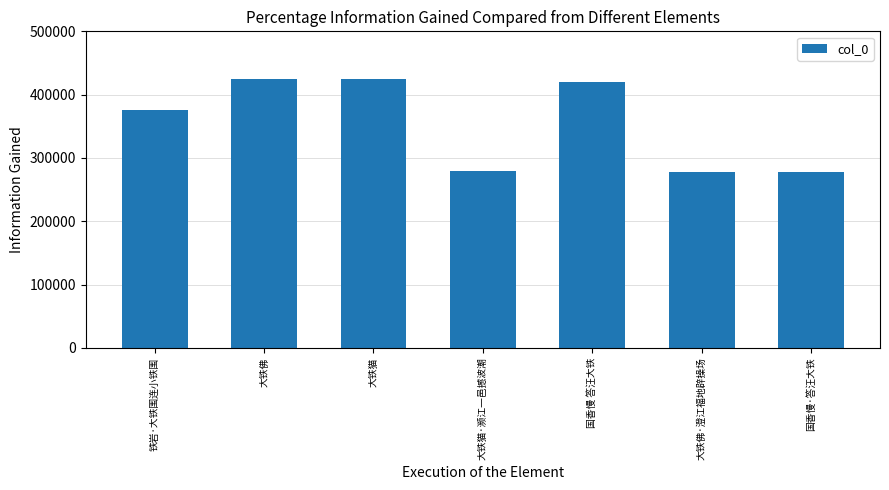

What is the minimum value shown in the chart?

278322